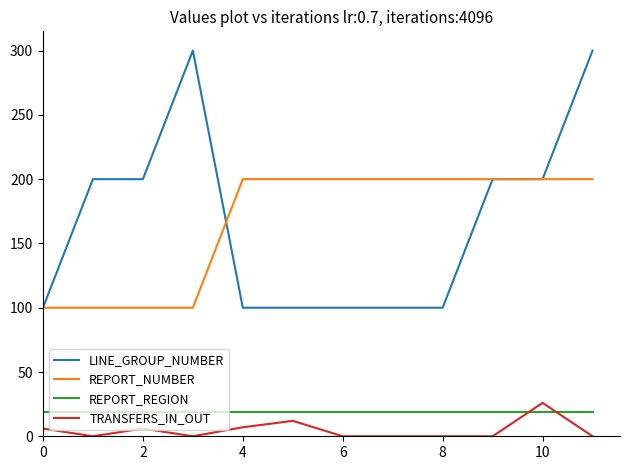

Which series has the widest spread of values?

LINE_GROUP_NUMBER